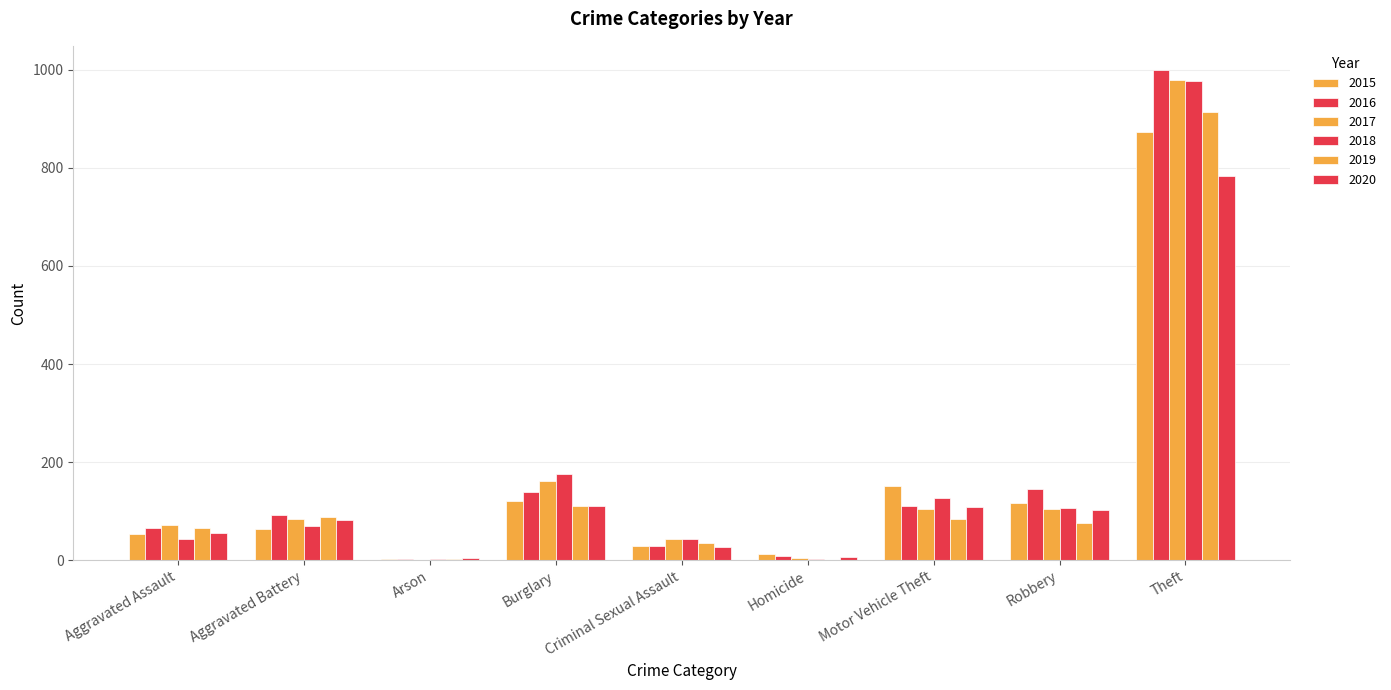

Where does the 2016 series first go above 93?

Burglary